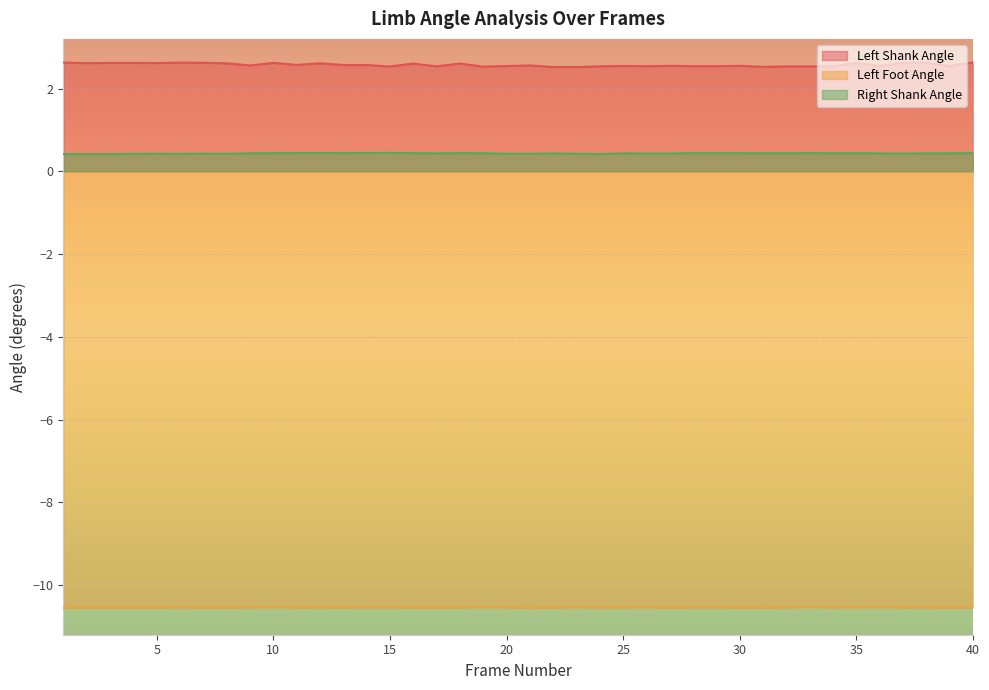

Which series has the widest spread of values?

Left Shank Angle